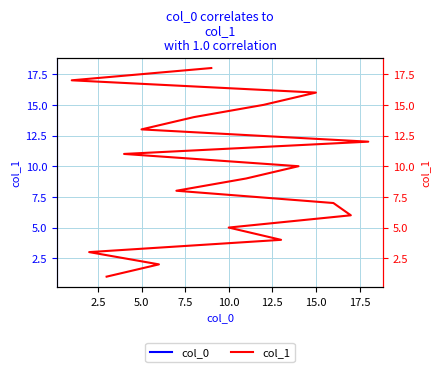

Which series has the largest total across all categories?

col_1